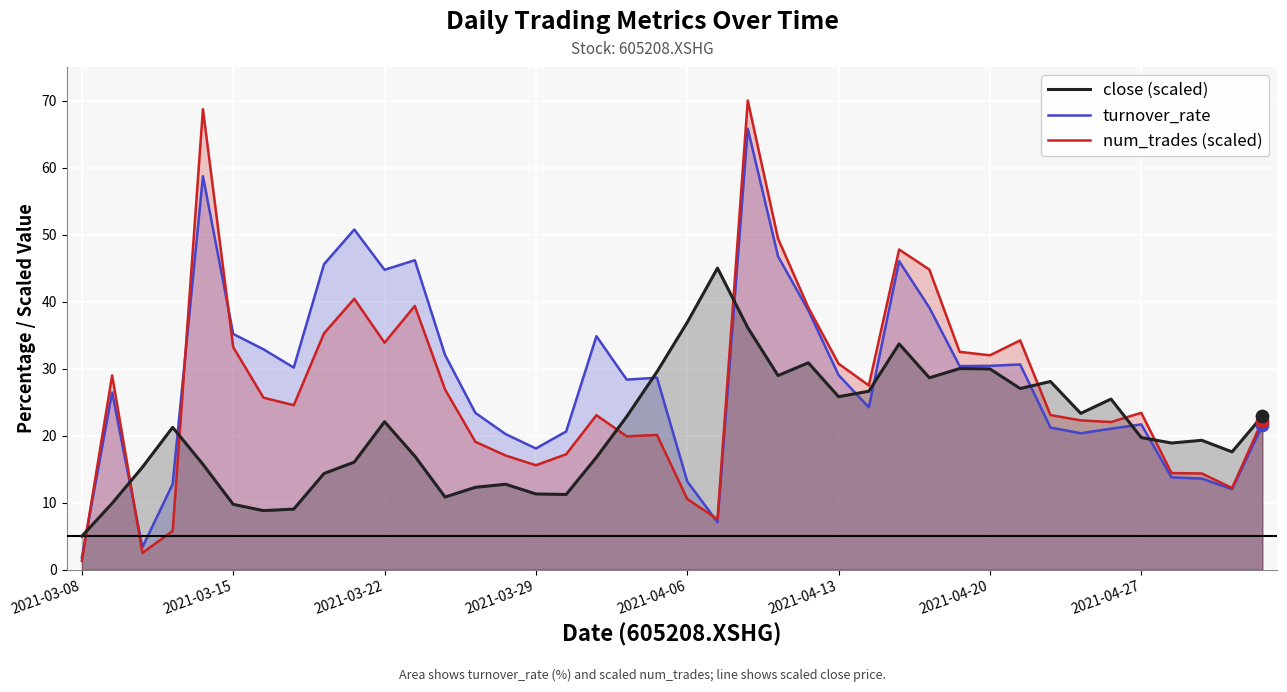

Which series has the largest total across all categories?

turnover_rate